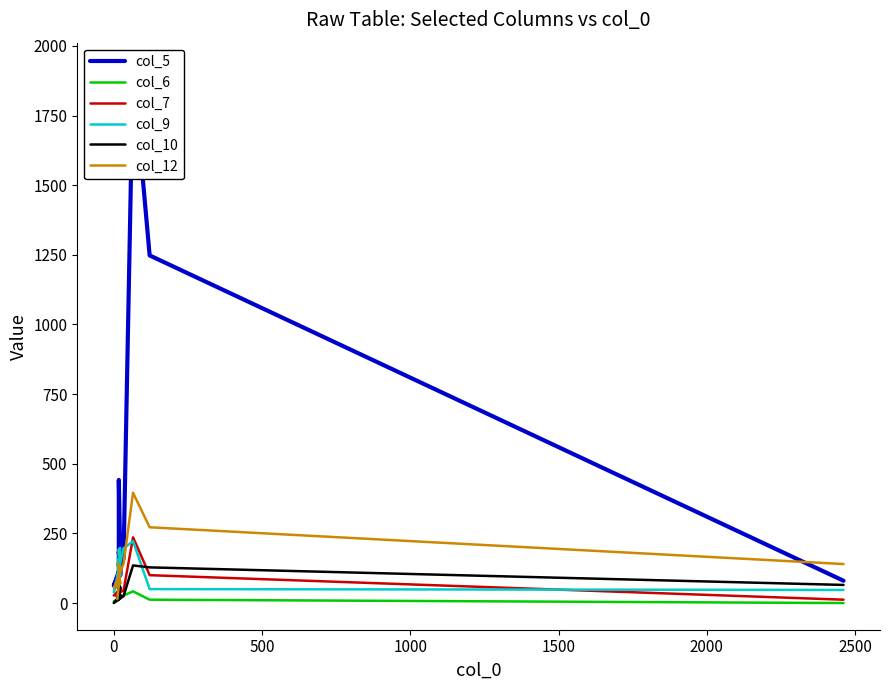

Reading right to left, extract all data points from this chart.

col_5: 80	1248	1916	160	63	102	442	51	54	25
col_6: 0	12	42	27	4	26	11	156	176	134
col_7: 12	100	236	45	27	52	36	96	183	181
col_9: 47	50	222	196	39	100	193	88	198	76
col_10: 65	128	135	25	0	29	13	18	57	10
col_12: 140	272	396	141	54	71	100	142	103	14